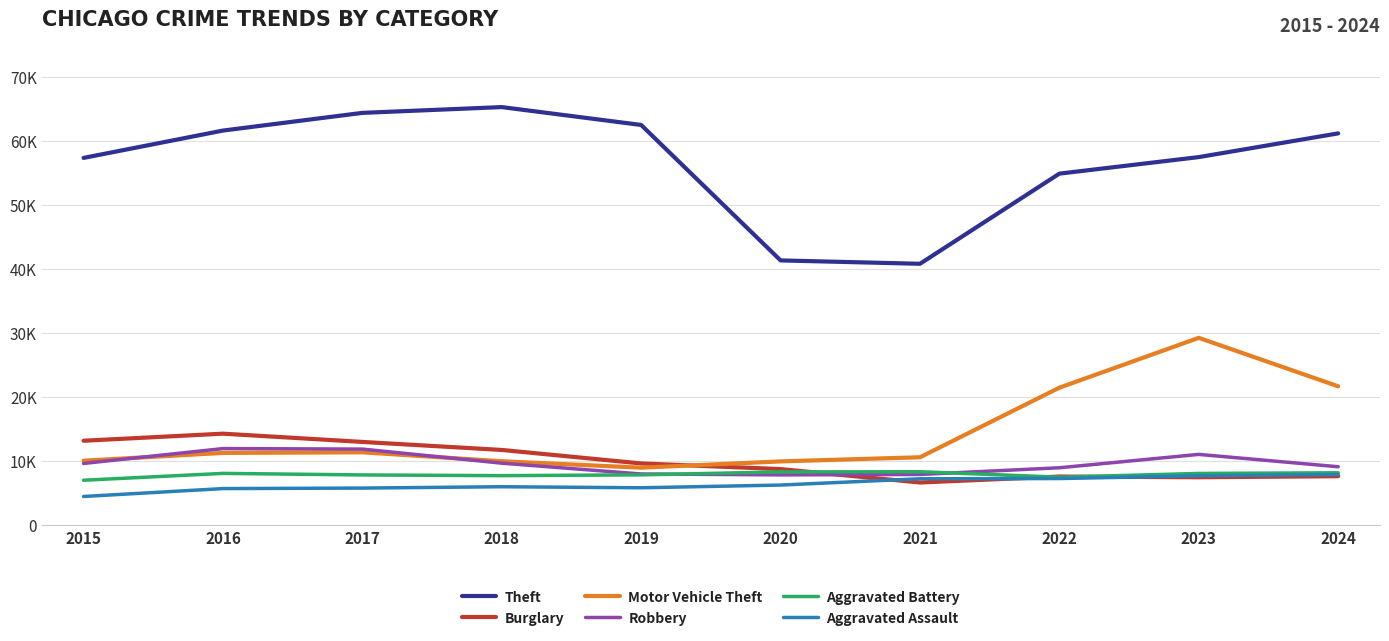

At how many categories does at least one series exceed 19140?

10